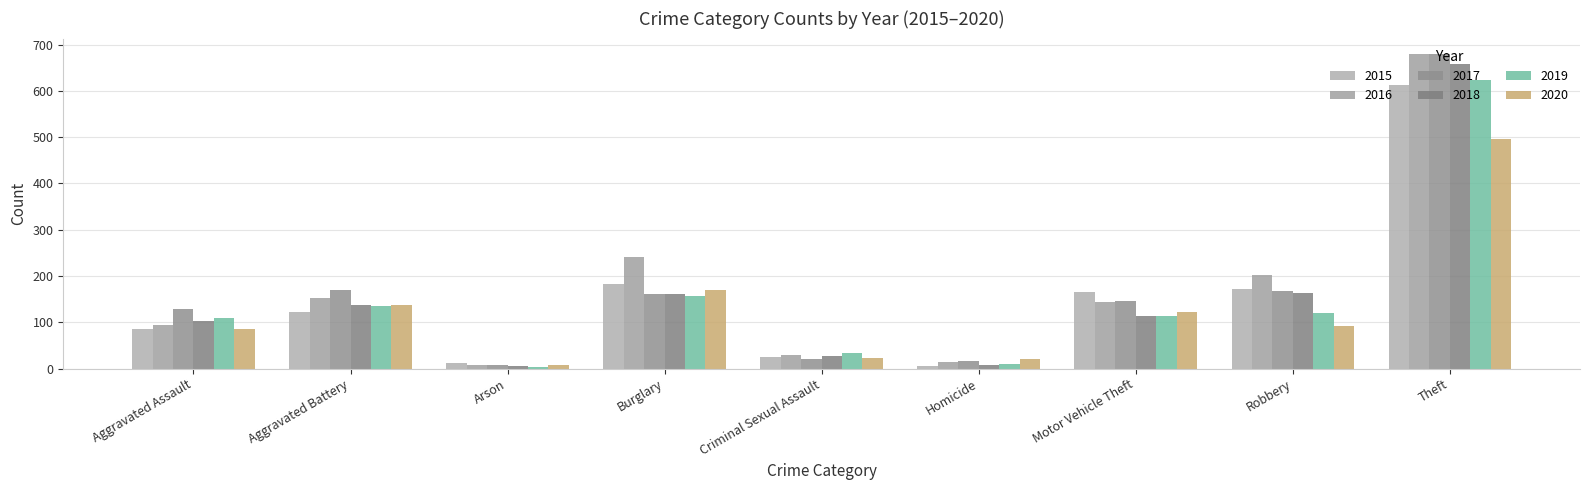

What is the total value across all series at Theft?

3750